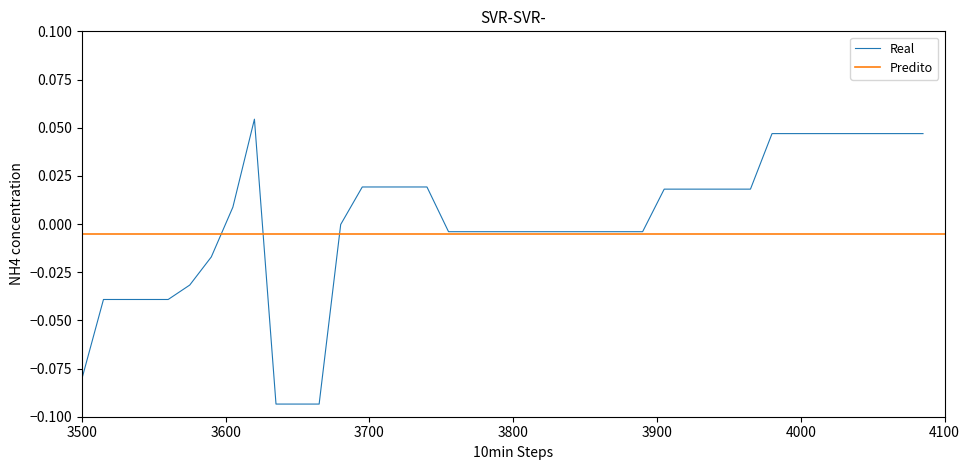

Is this an area chart (filled region under the line)?

No